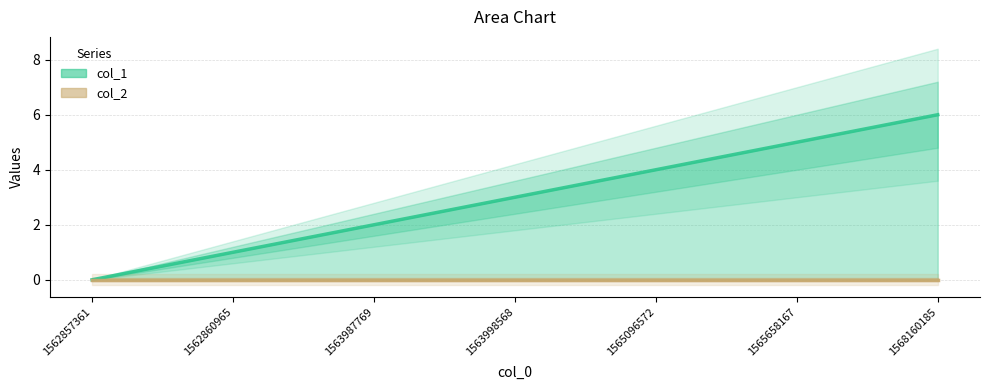

Reading right to left, extract all data points from this chart.

6	5	4	3	2	1	0